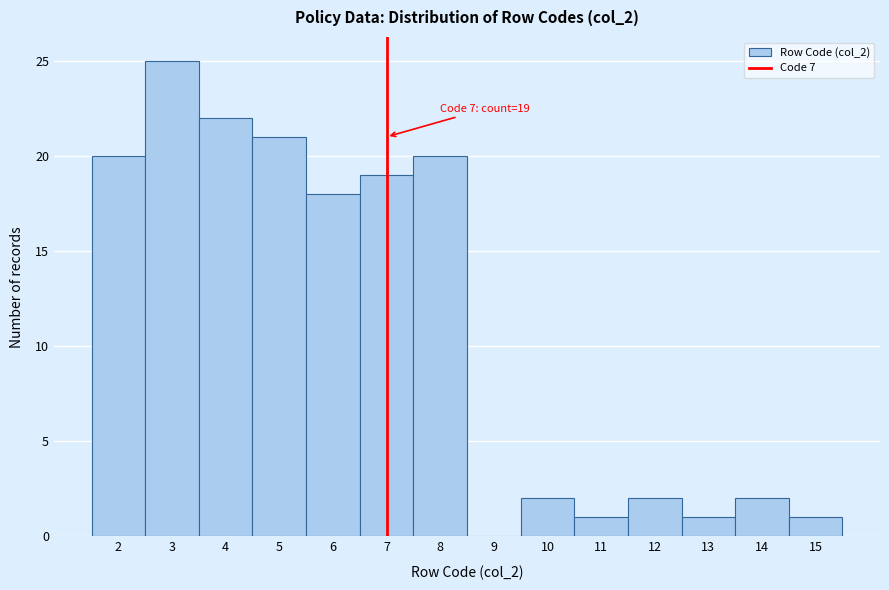

Which range on the x-axis has the tallest bar?

2.5 to 3.5